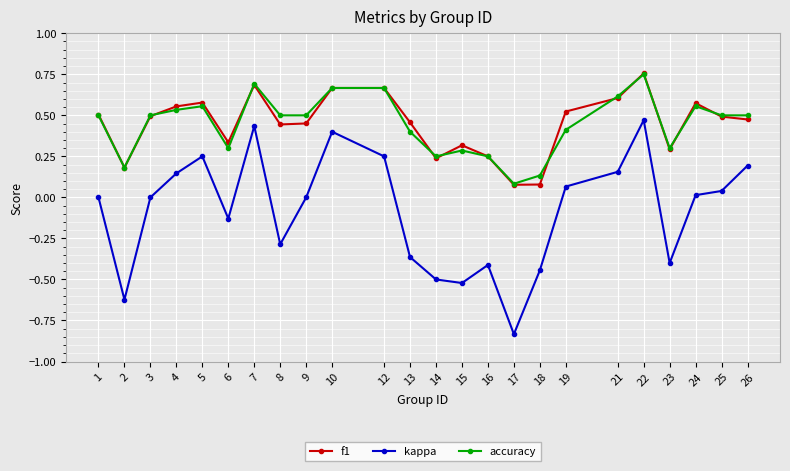

How many lines are shown in the chart?

3